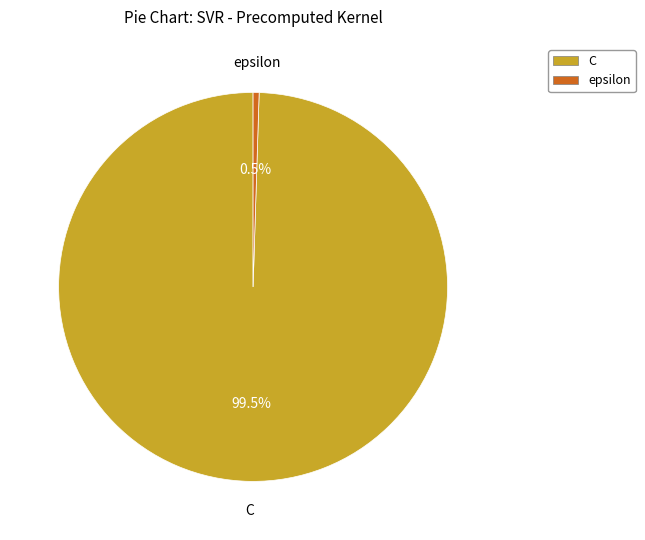

To the nearest percent, what is the difference between the epsilon and C slice percentages?

99%